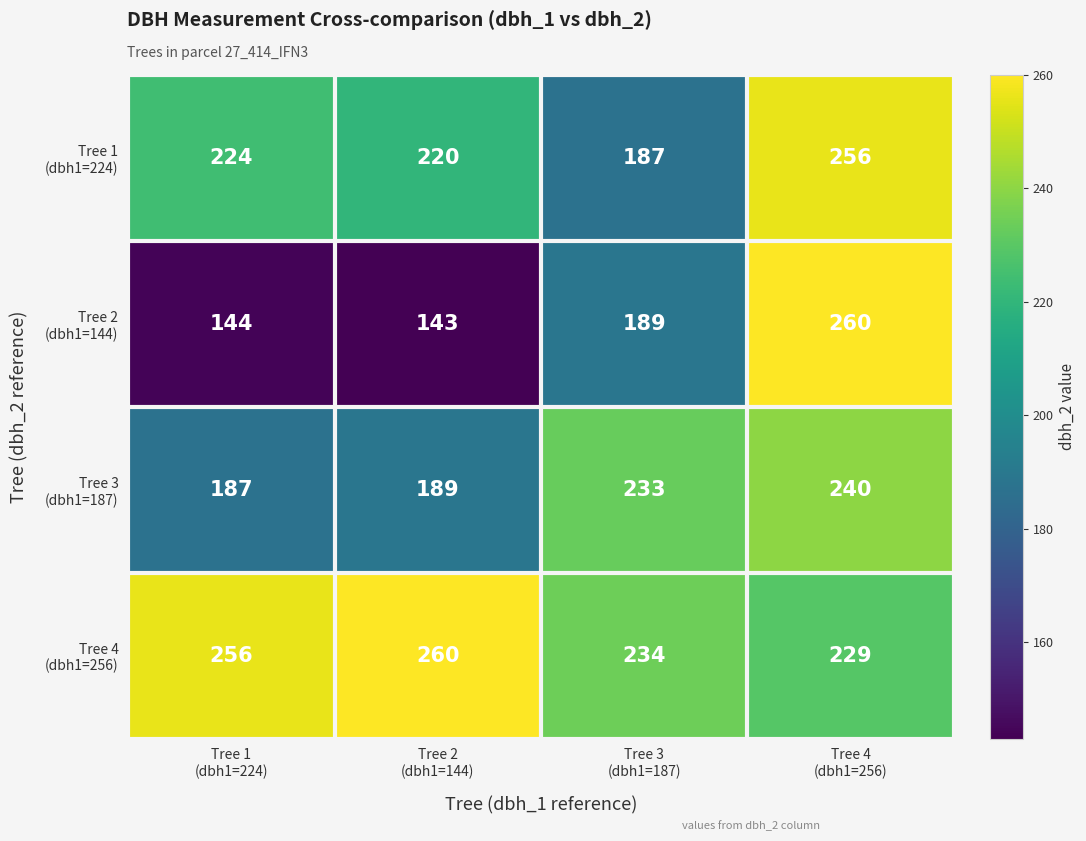

What is the maximum value shown in the chart?

260